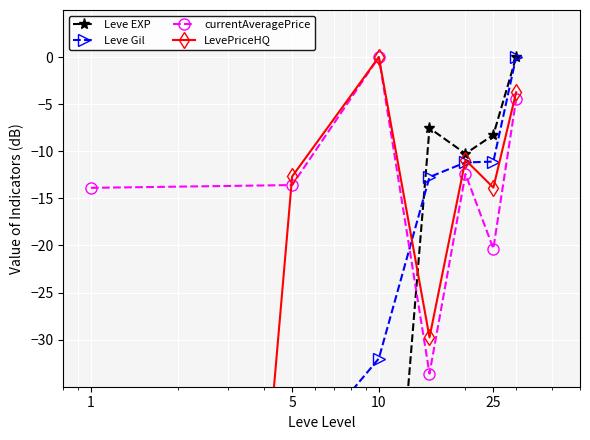

True or false: currentAveragePrice has more than 0 interior local peaks.

True